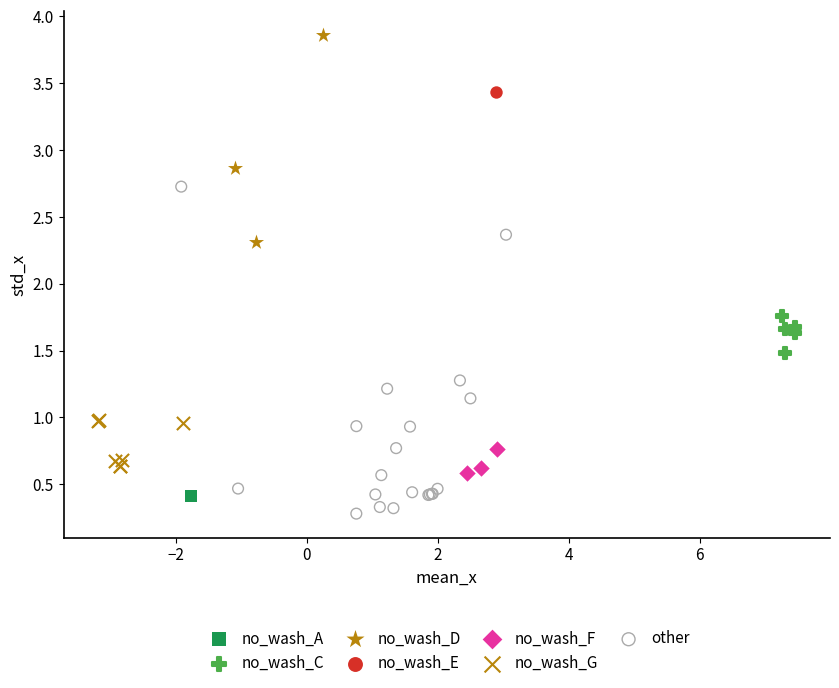

What are all the series names shown in the legend?

no_wash_A, no_wash_C, no_wash_D, no_wash_E, no_wash_F, no_wash_G, other